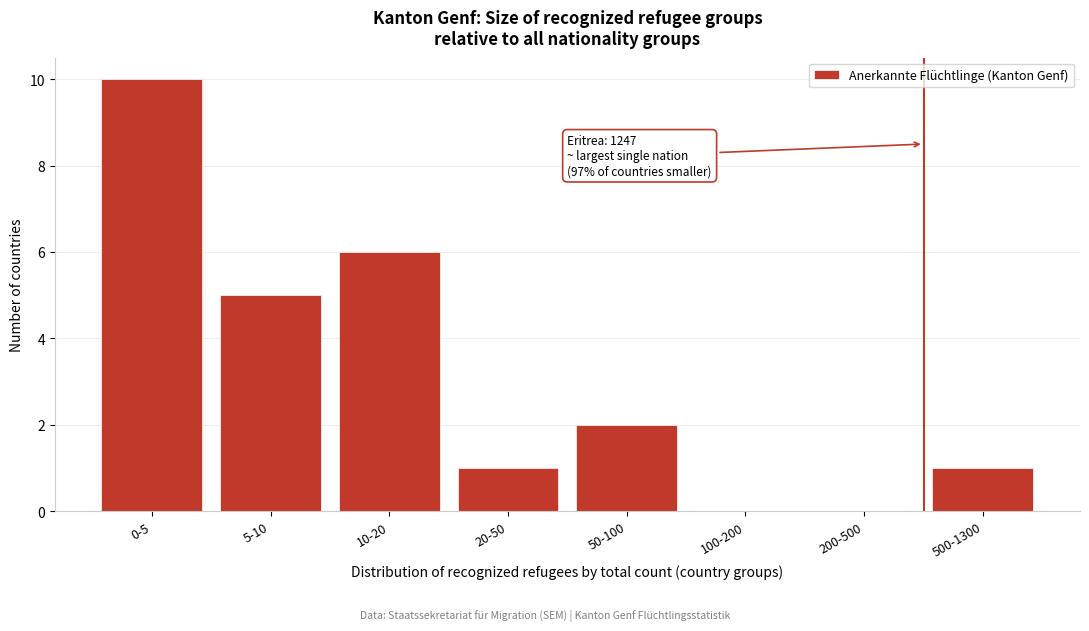

Reading right to left, transcribe all the data shown in this chart.

500-1300=1	200-500=0	100-200=0	50-100=2	20-50=1	10-20=6	5-10=5	0-5=10